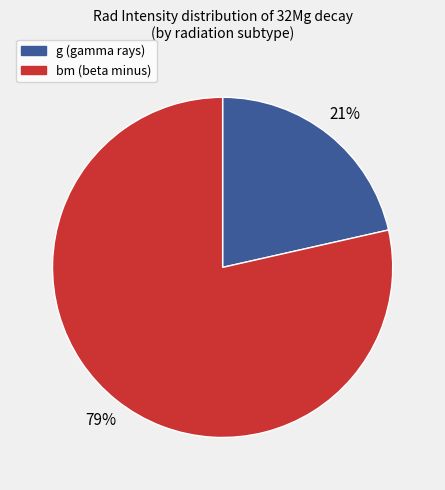

To the nearest percent, what is the average slice percentage?

50%